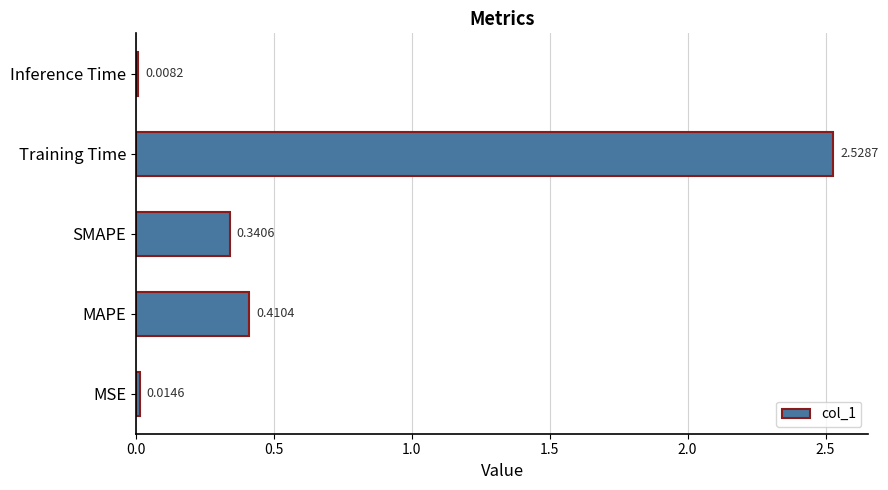

Rank the categories by value from lowest to highest.

Inference Time, MSE, SMAPE, MAPE, Training Time